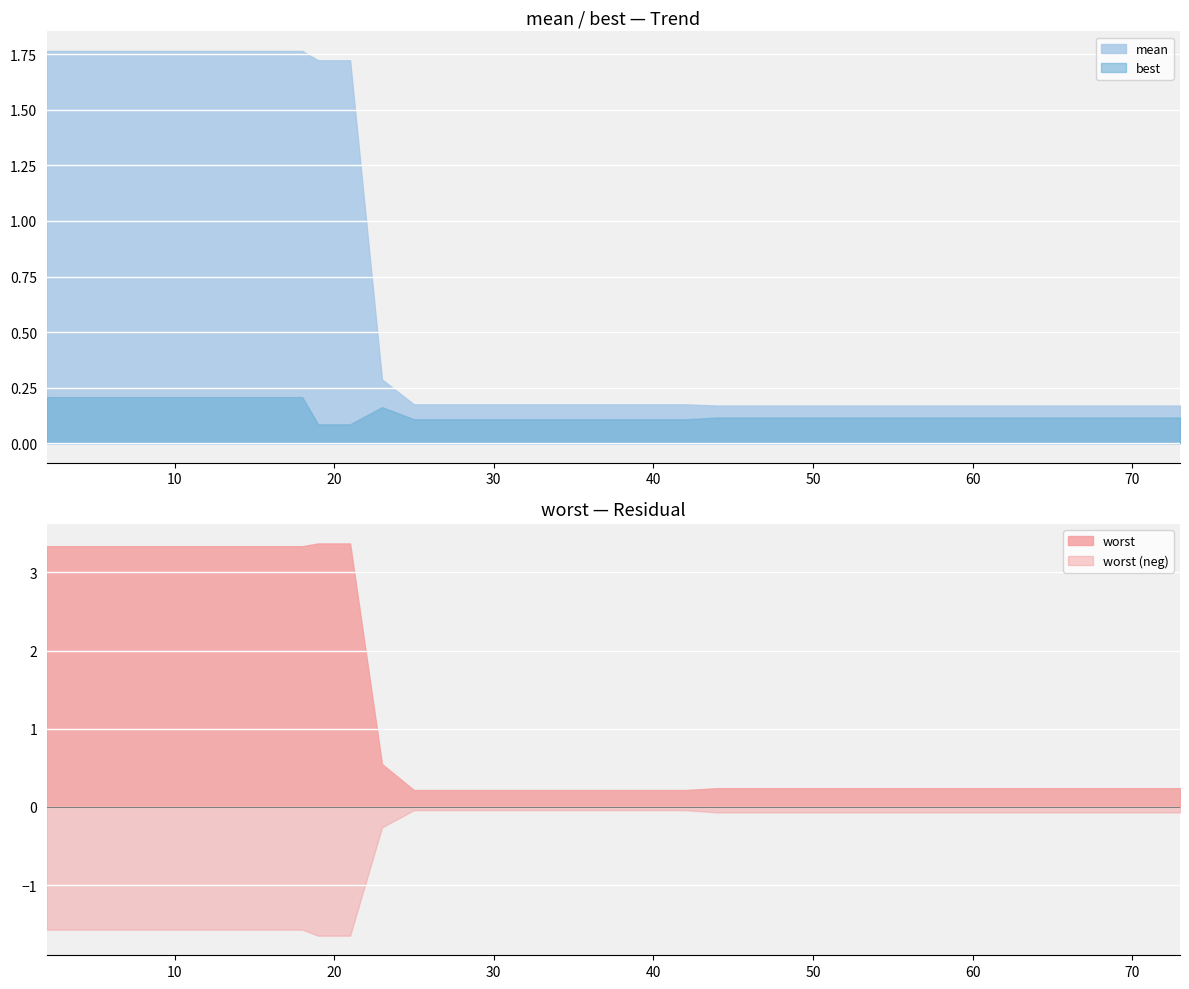

True or false: best has a value of 0.1 at 70.

True